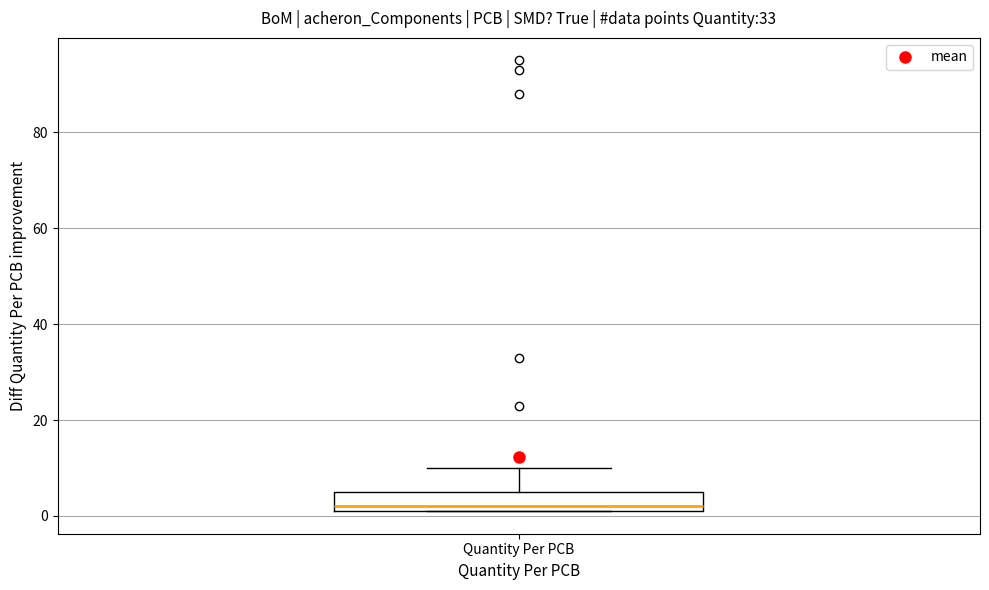

Read this box plot against the y-axis: the position of the median line, the range covered by the box, and the ends of both whiskers. The values are not printed on the chart, so give them approximately, as read against the axis.

median 2 (just above the box's lower edge), box 2 to 6, whiskers 2 to 10